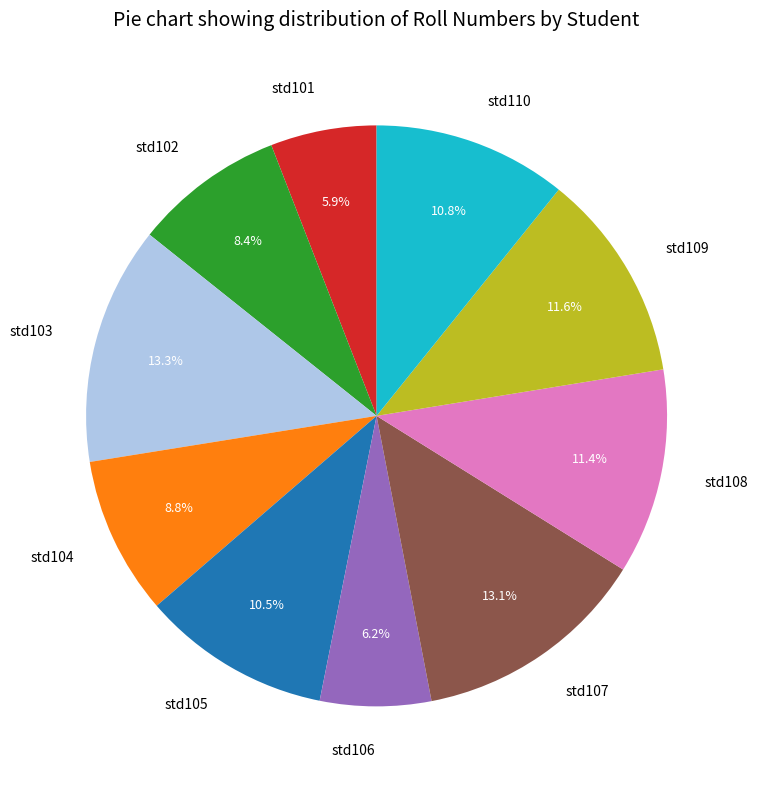

How many slices are in this pie chart?

10